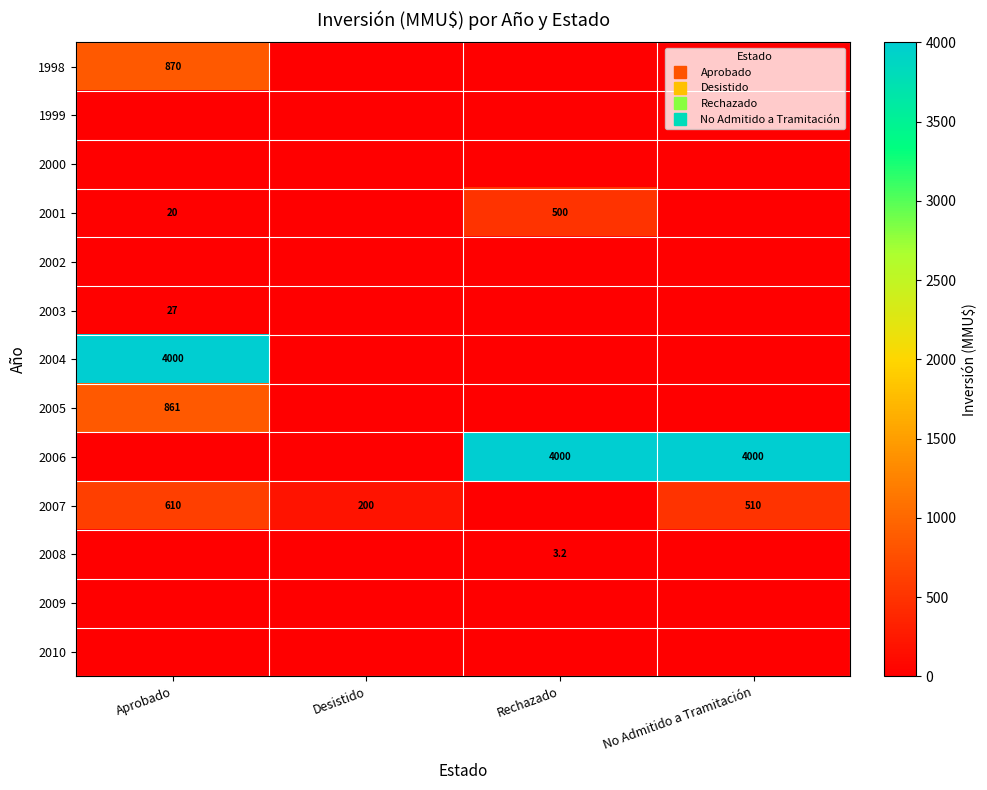

Which series has the largest total across all categories?

2006